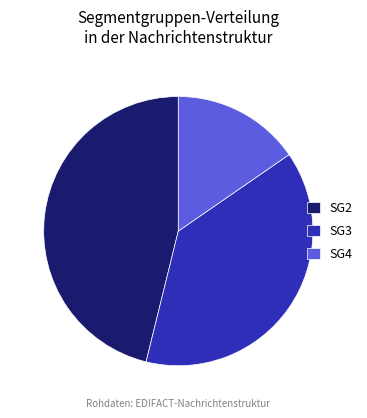

Which category has the smallest portion of the pie?

SG4